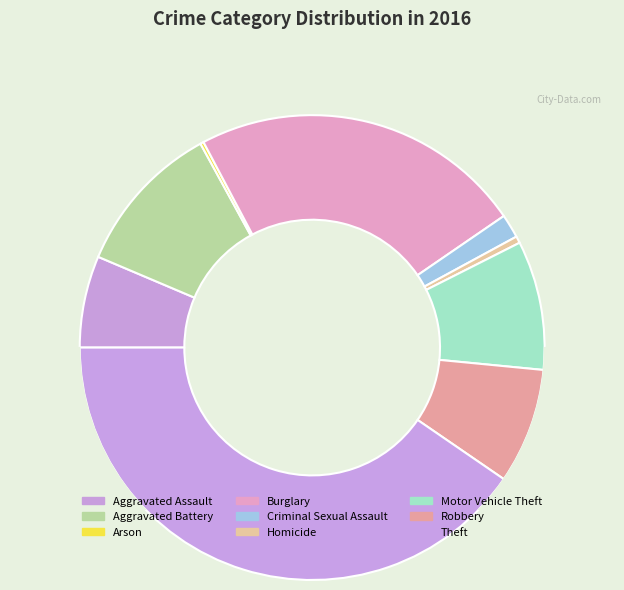

Count the number of slices in the pie.

9